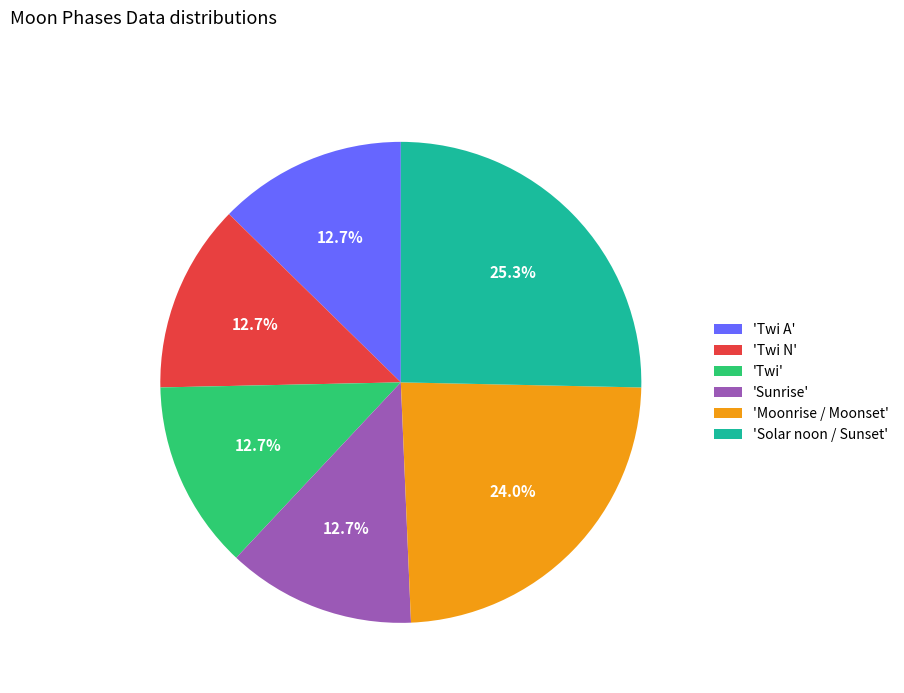

Which slice is the largest?

'Solar noon / Sunset'